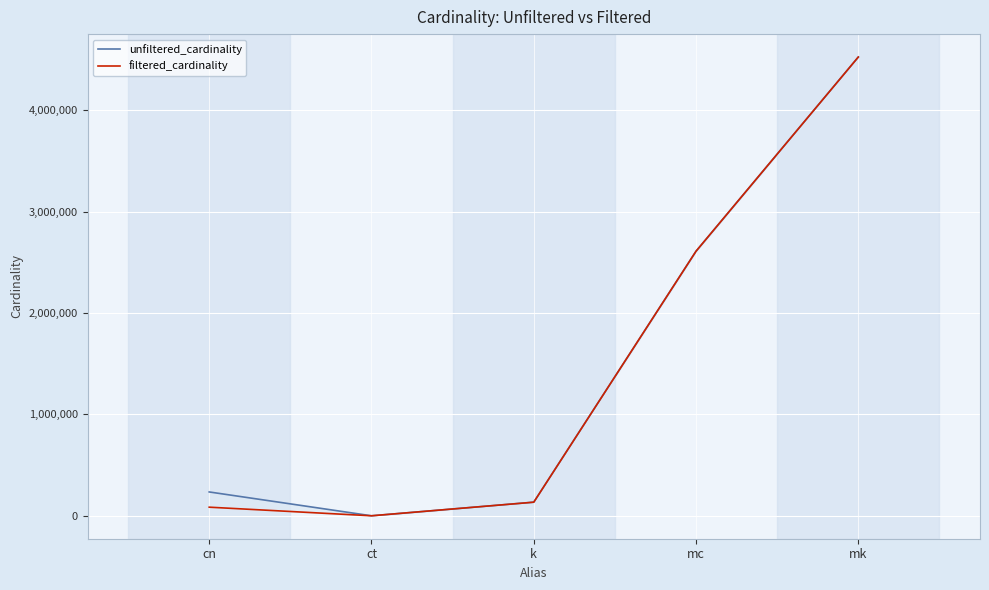

True or false: unfiltered_cardinality and filtered_cardinality cross at least once.

False